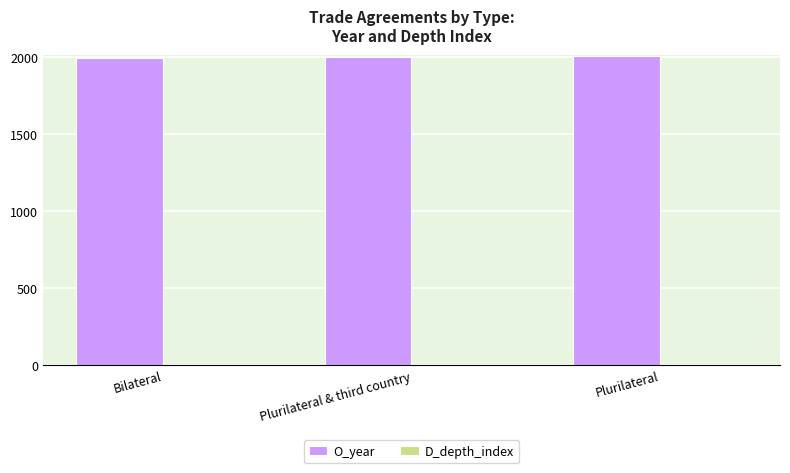

Which series has the largest total across all categories?

O_year